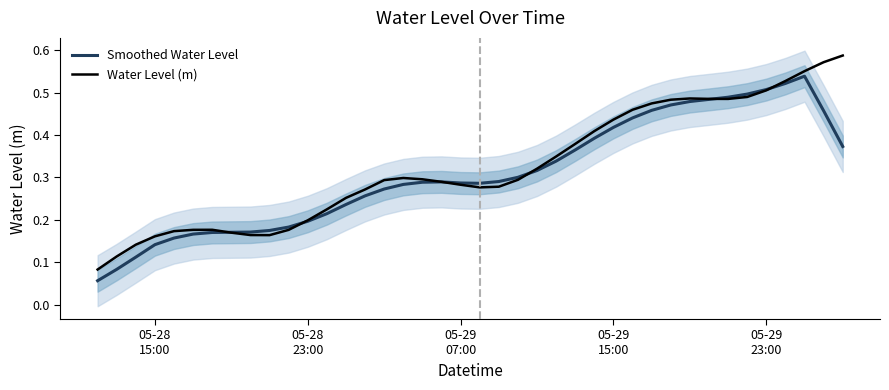

What is the maximum value for Smoothed Water Level?

0.5